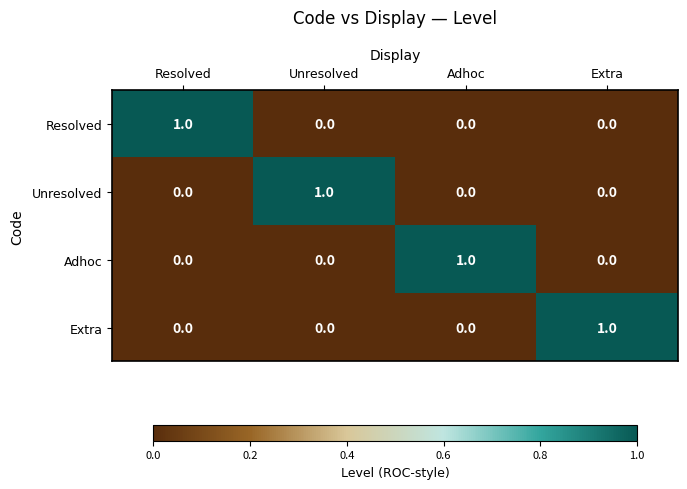

How many Adhoc values are between 0 and 1?

4